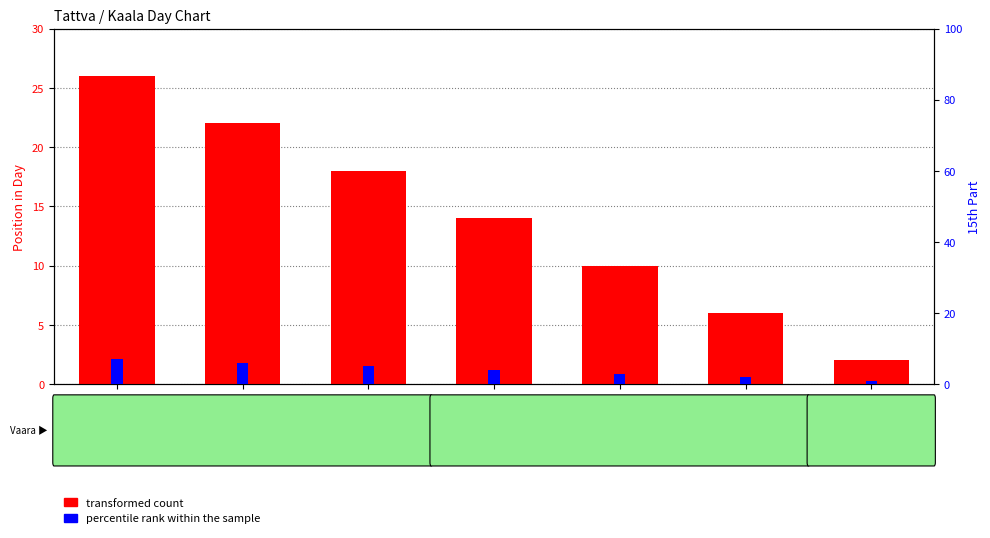

What is the total value across all series at Sat?

3